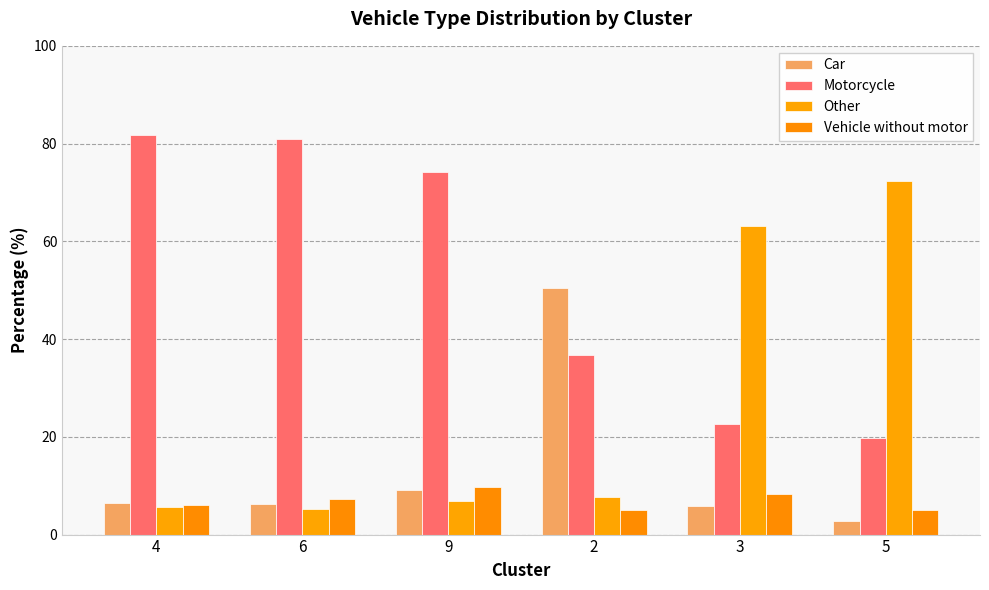

What is the value of the Other bar at the 3rd from the left?

6.9